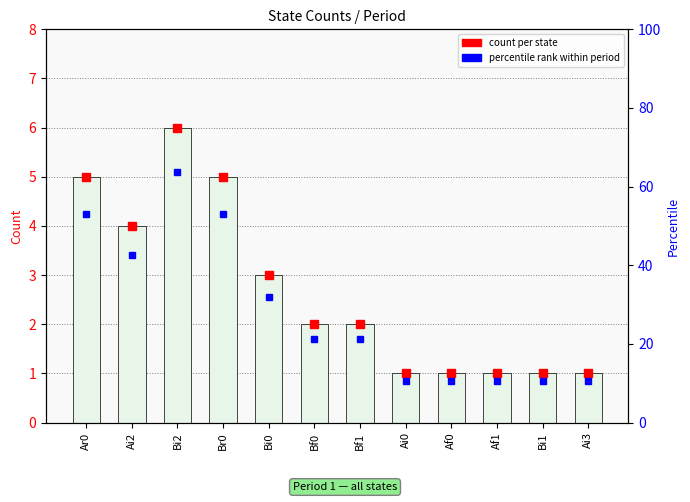

Count the values in the range 1 to 5.

11